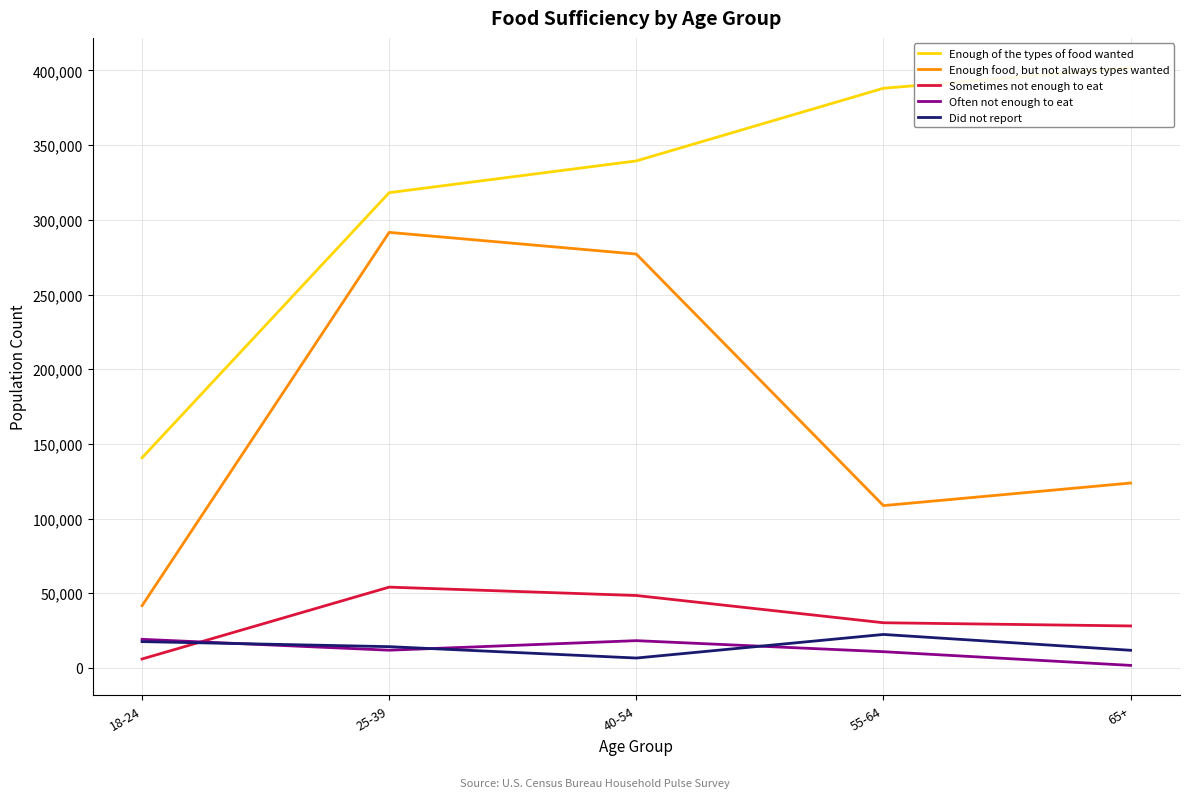

How many categories are shown in the chart?

5